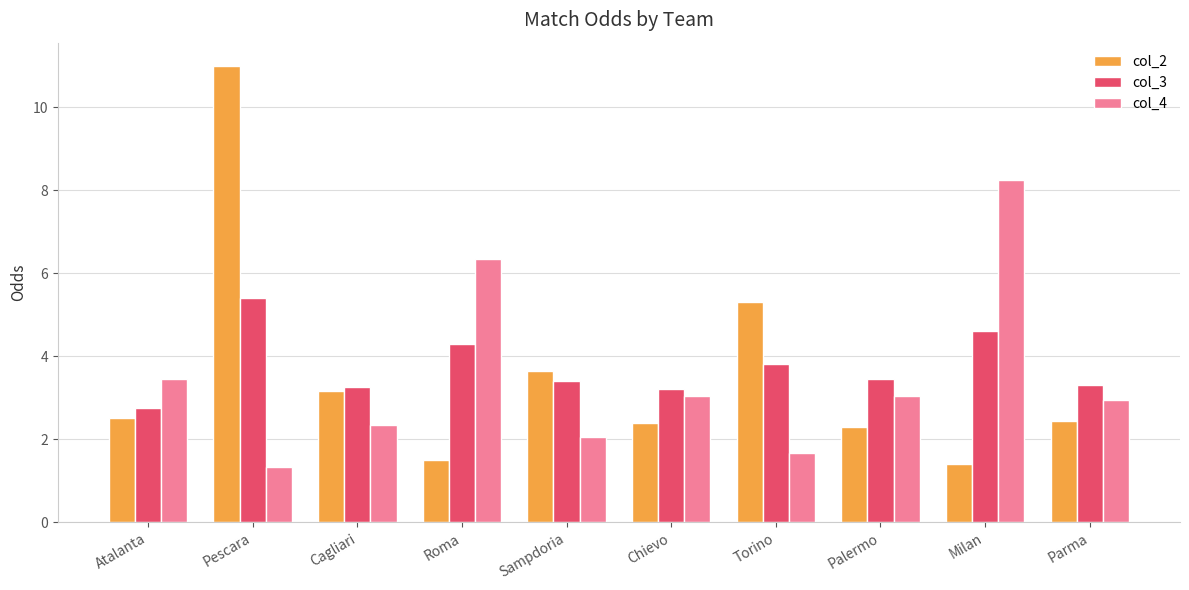

What is the difference between the maximum and minimum values in the col_4 series?

6.9